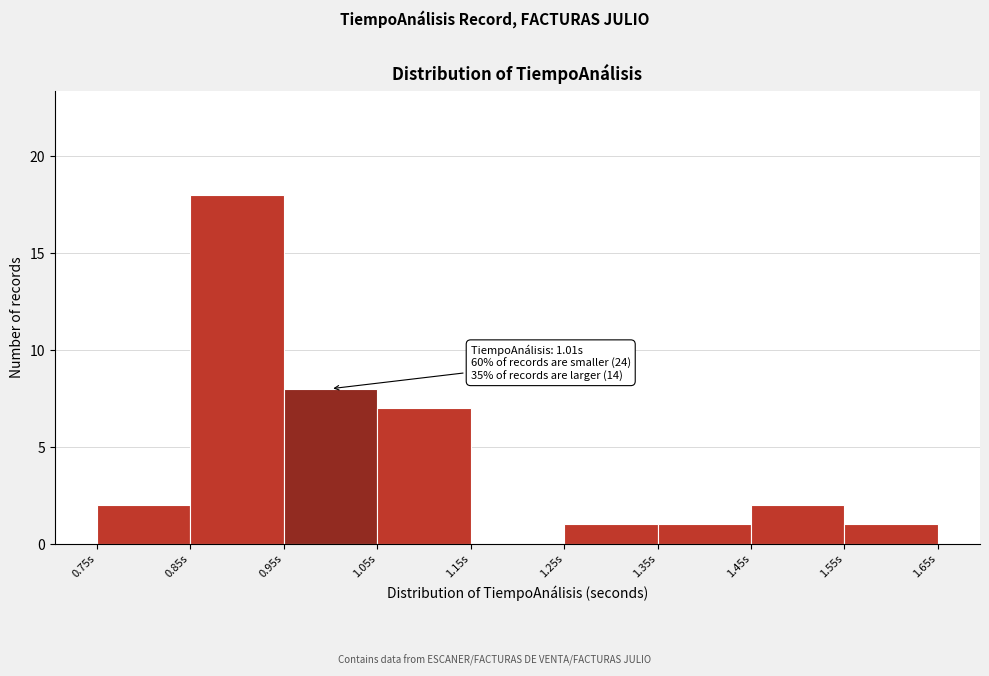

Over which range of the x-axis is the bar tallest?

0.85 to 0.95